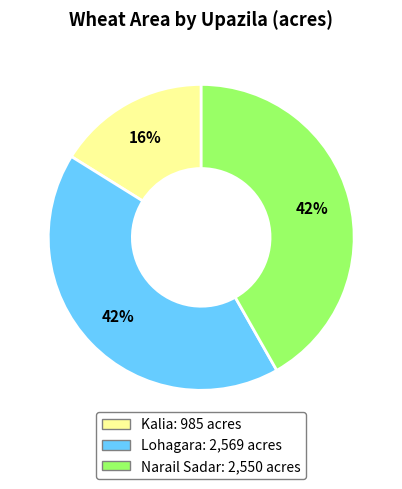

Which slice is the smallest?

Kalia